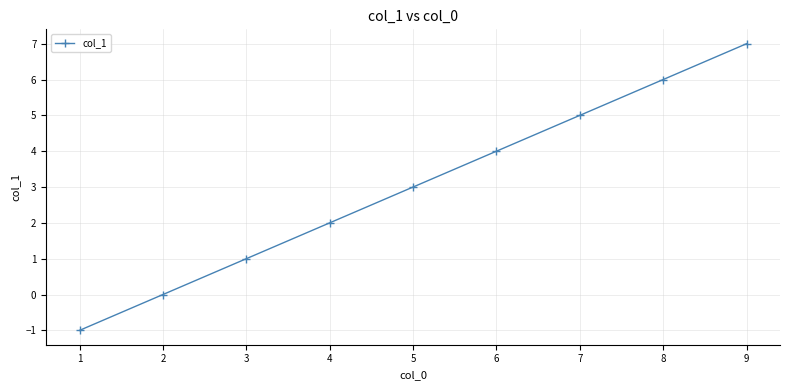

Reading left to right, transcribe all the data shown in this chart.

-1	0	1	2	3	4	5	6	7